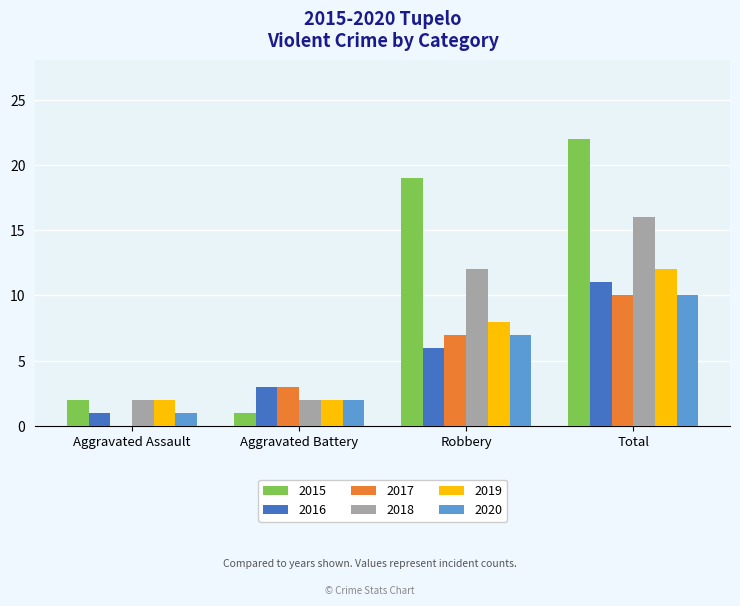

What is the average value of the 2020 series?

5